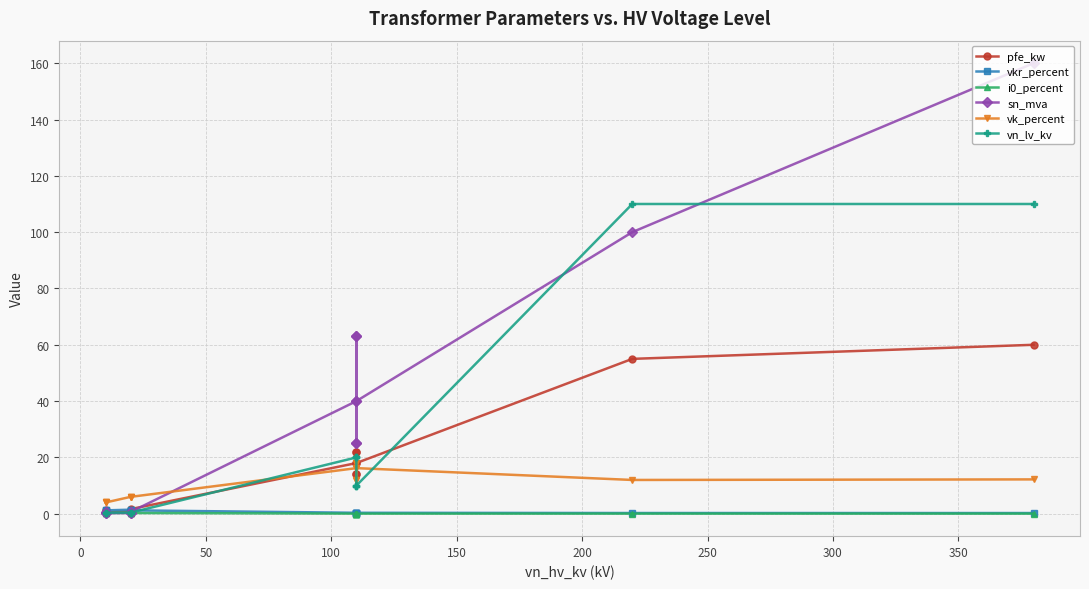

True or false: vn_lv_kv has more than 2 points higher than both neighbors.

False